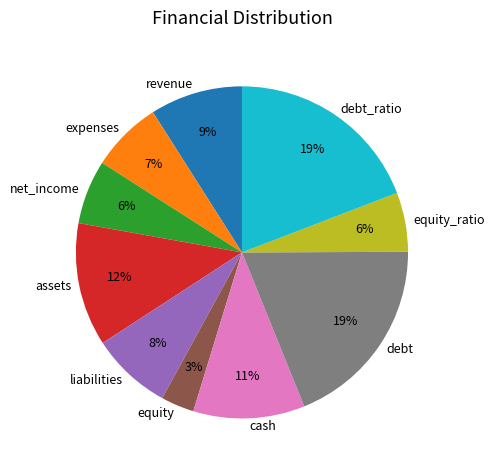

The debt slice represents 19% of the pie. True or false?

True